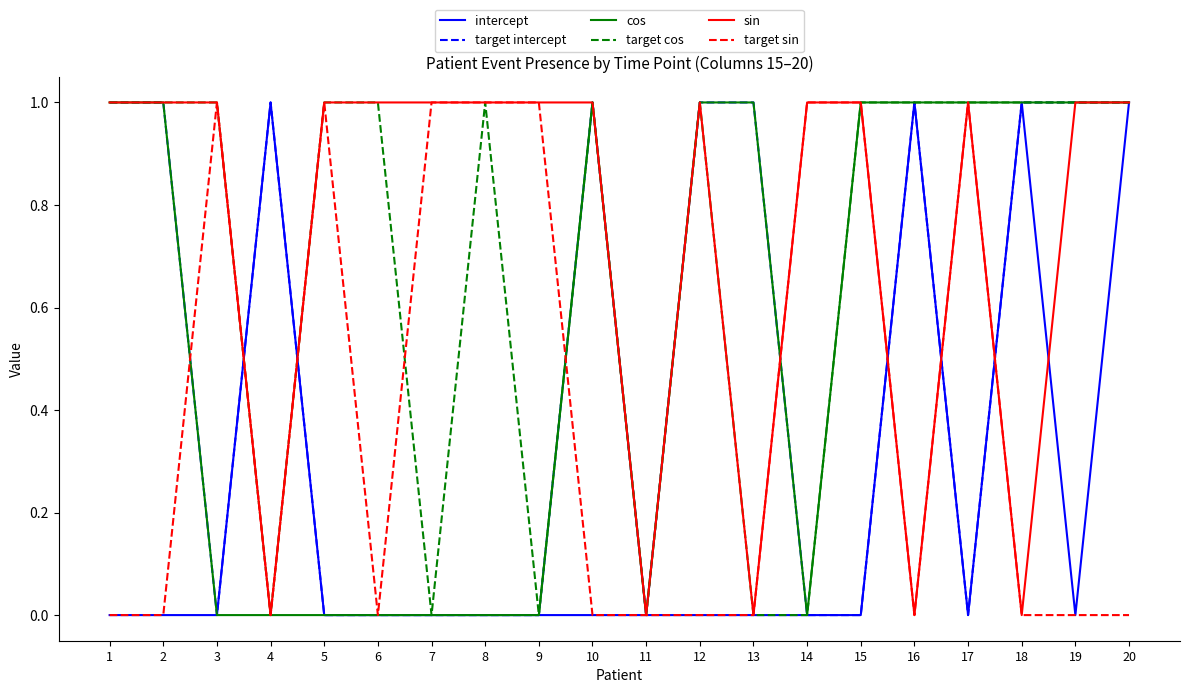

What are all the series names shown in the legend?

intercept, target intercept, cos, target cos, sin, target sin